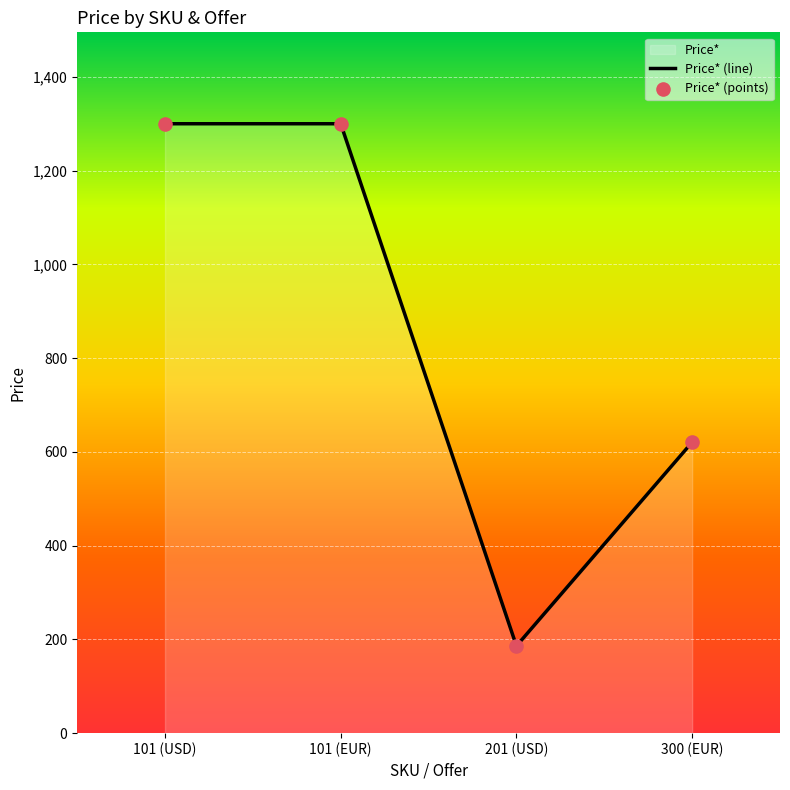

Between 201 (USD) and 300 (EUR), which is larger?

300 (EUR)